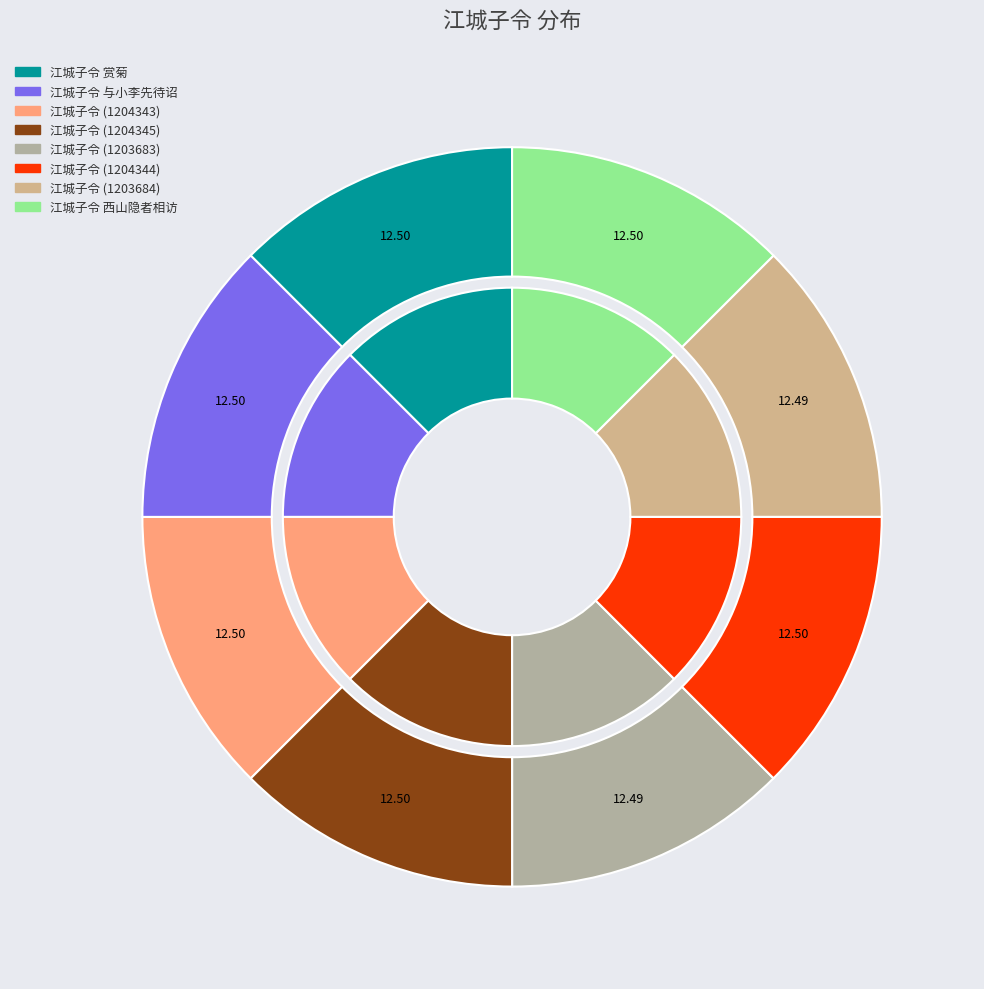

Which slice is the largest?

江城子令 赏菊